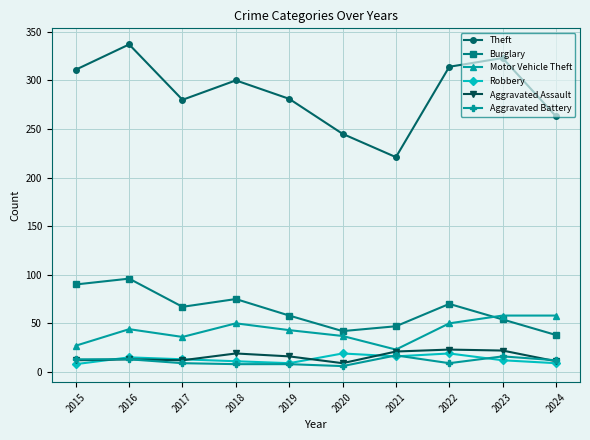

What is the total value across all series at 2024?

391